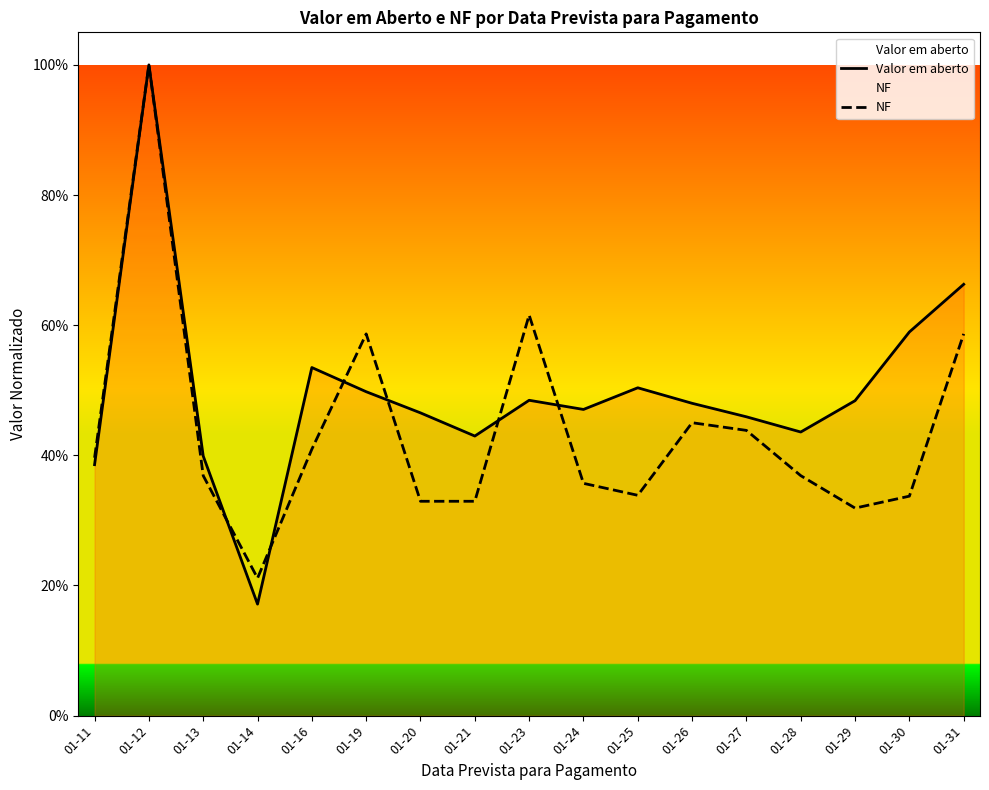

Which series has the largest range (max minus min)?

Valor em aberto